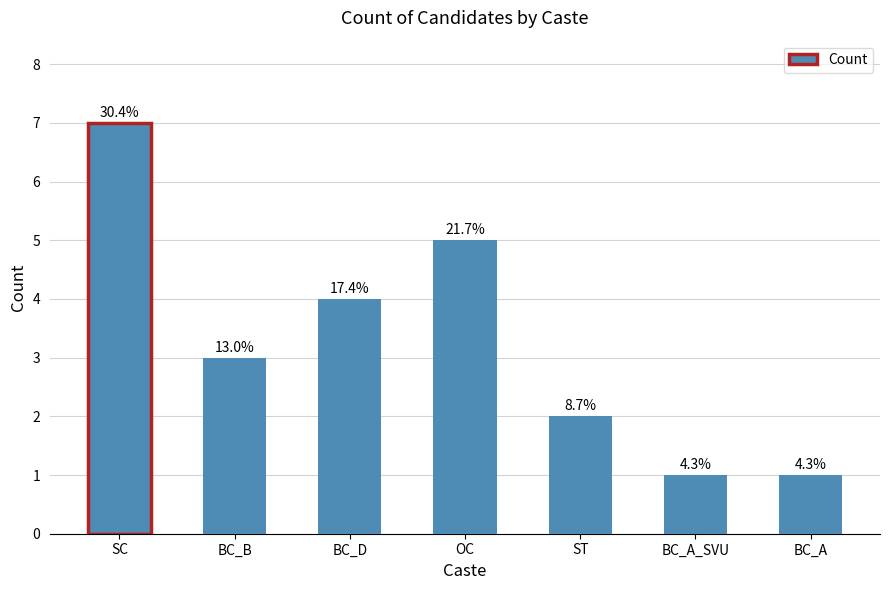

How many bars are there in total?

7